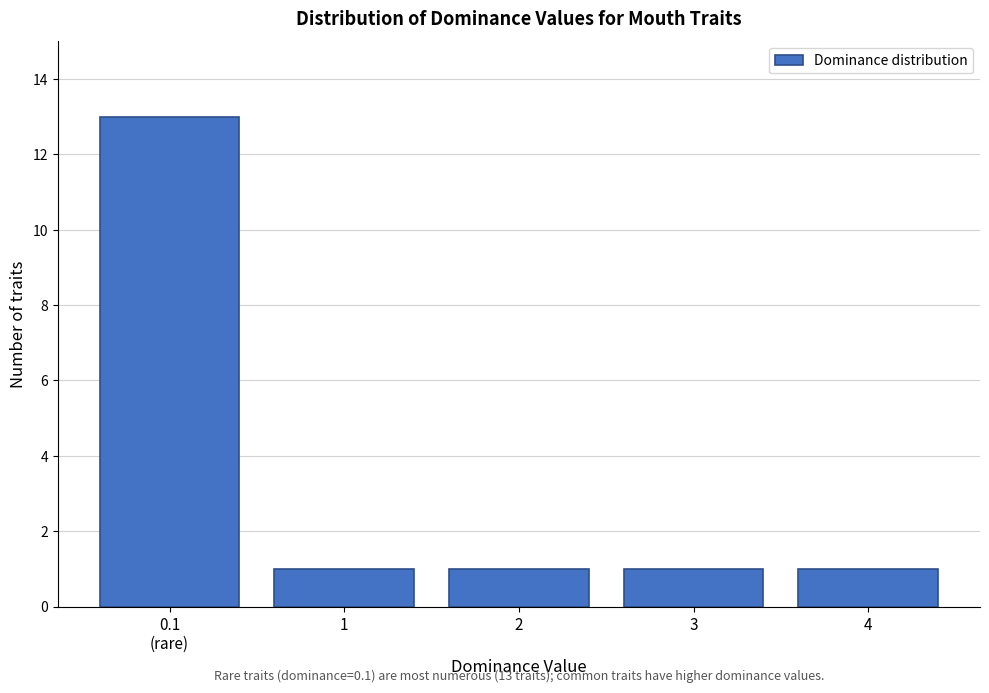

Reading left to right, extract all data points from this chart.

13	1	1	1	1